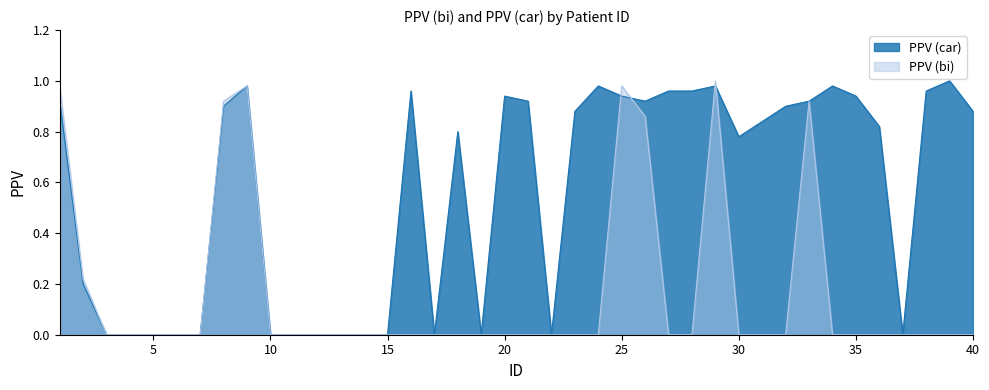

Rank the categories by PPV (bi) value from lowest to highest.

3, 4, 5, 6, 7, 10, 11, 12, 13, 14, 15, 16, 17, 18, 19, 20, 21, 22, 23, 24, 27, 28, 30, 31, 32, 34, 35, 36, 37, 38, 39, 40, 2, 26, 8, 33, 1, 9, 25, 29